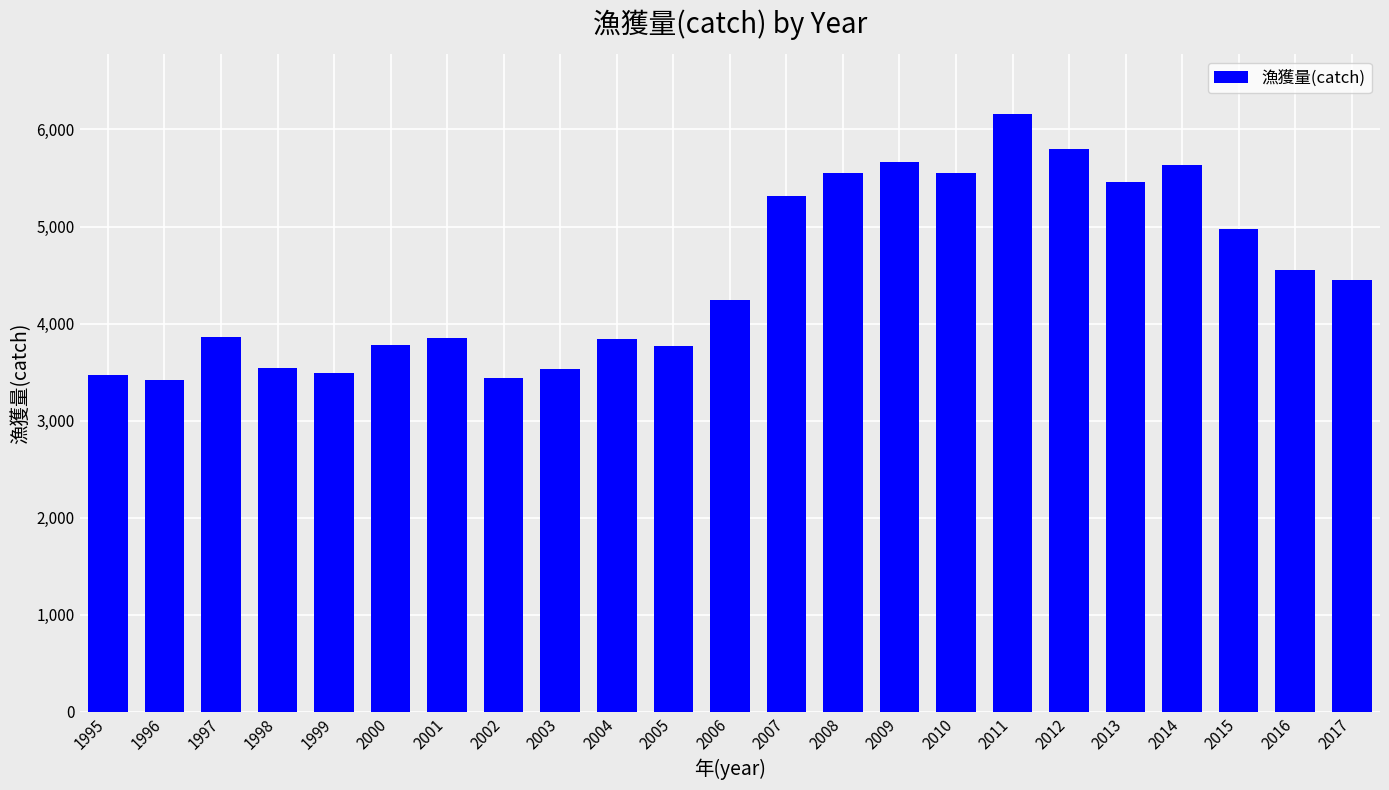

What is the ratio of the value at 2012 to the value at 2003?

1.6